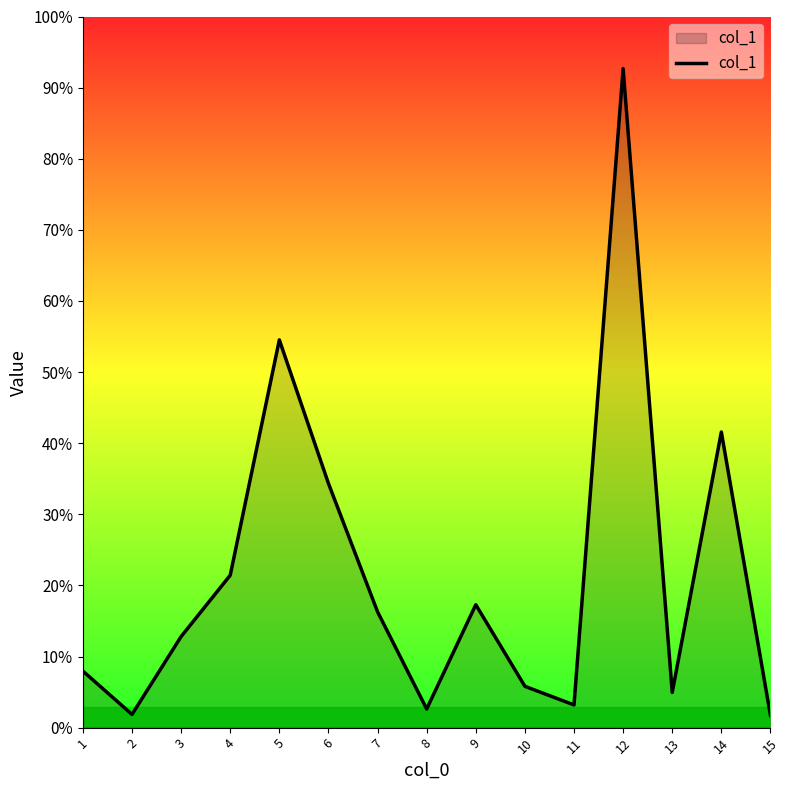

At which category does the data reach its first local valley?

2